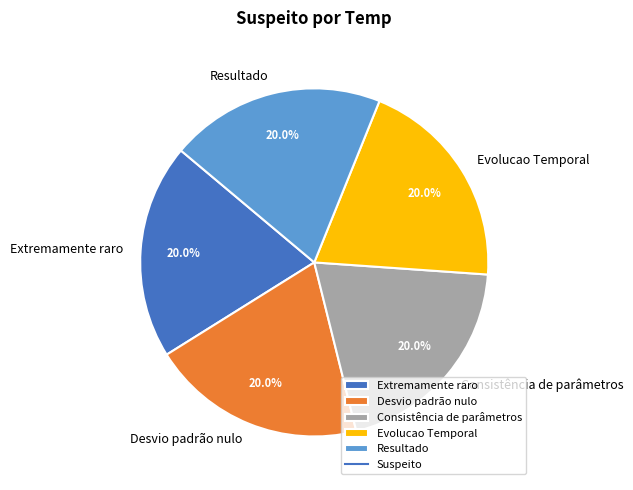

Does Consistência de parâmetros represent more than half of the total?

No